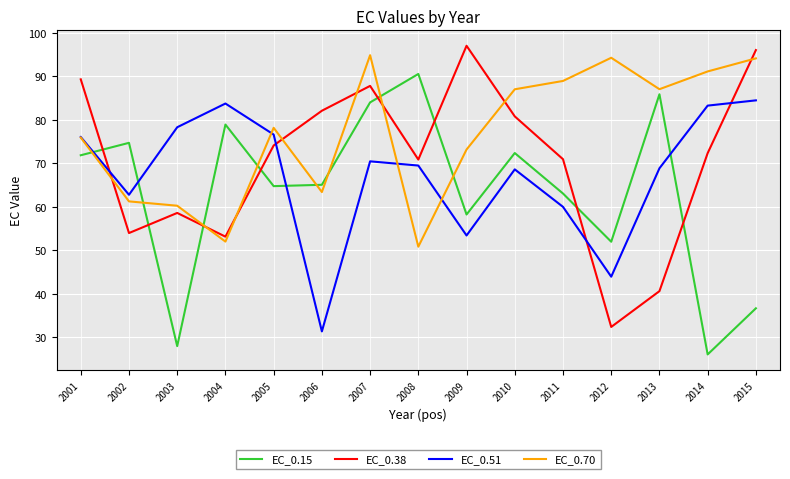

At 2008, list the series in order from smallest to largest.

EC_0.70, EC_0.51, EC_0.38, EC_0.15